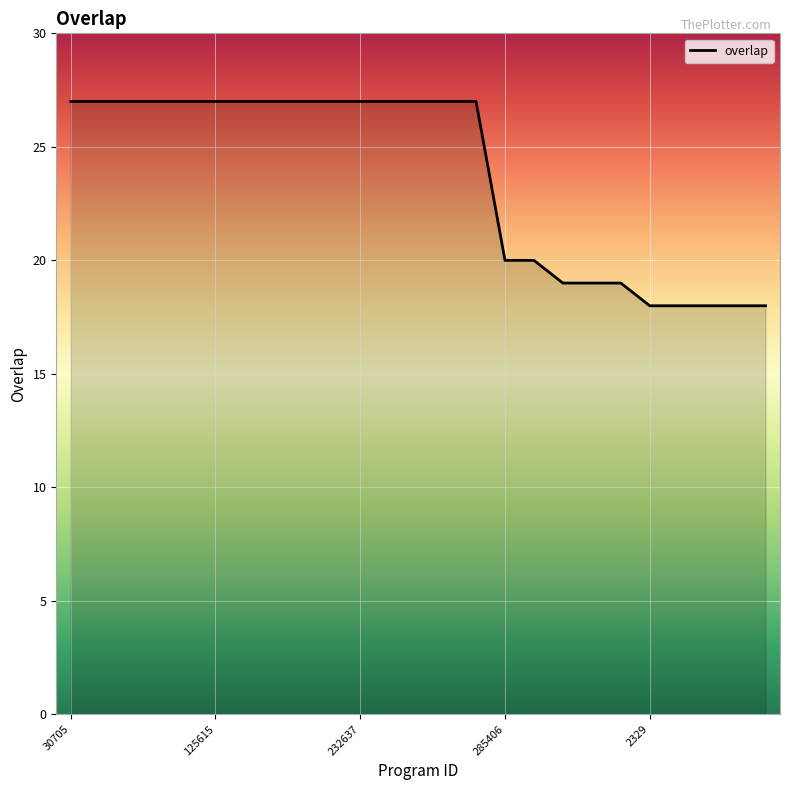

What is the greatest value displayed?

27